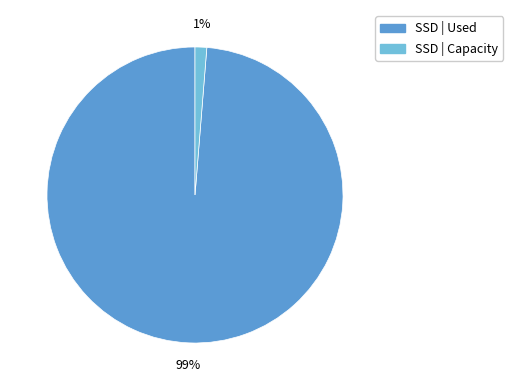

Is there any slice that represents more than half of the pie?

Yes